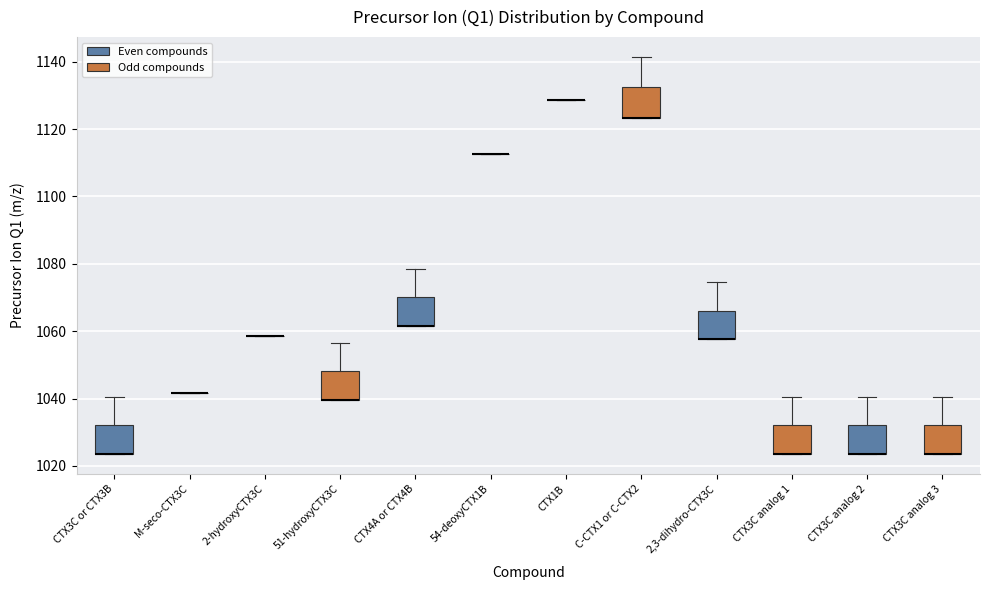

Where does the upper whisker of the box for CTX4A or CTX4B end on the y-axis? The values are not printed on the chart, so give them approximately, as read against the axis.

1078